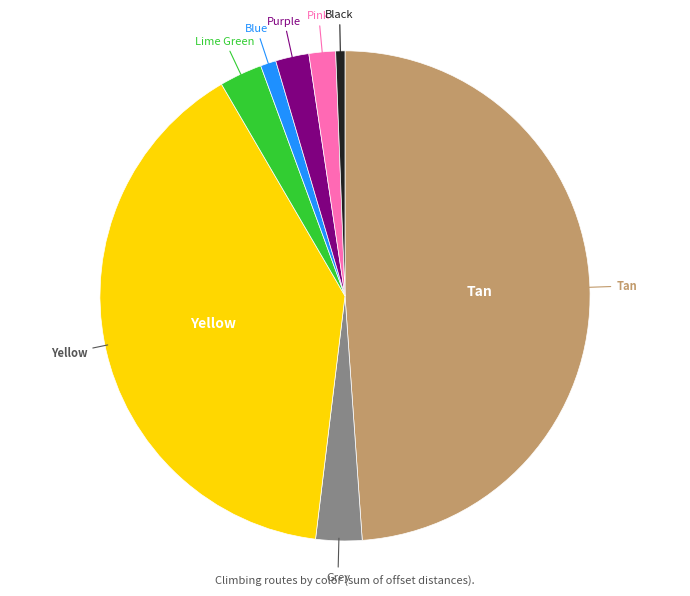

Is there any slice that represents more than half of the pie?

No